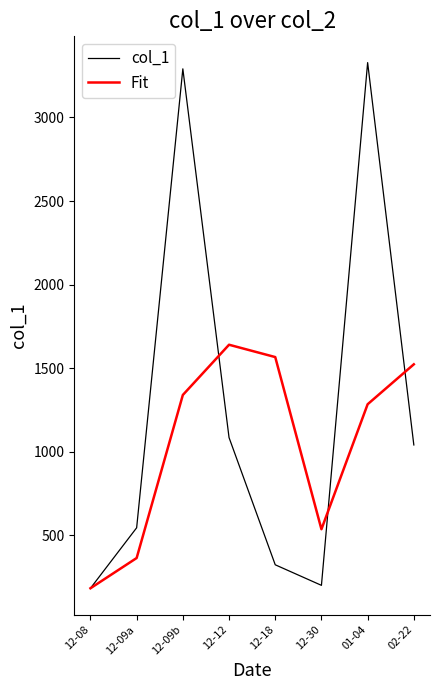

What is the difference between the highest and lowest values at 02-22?

482.4